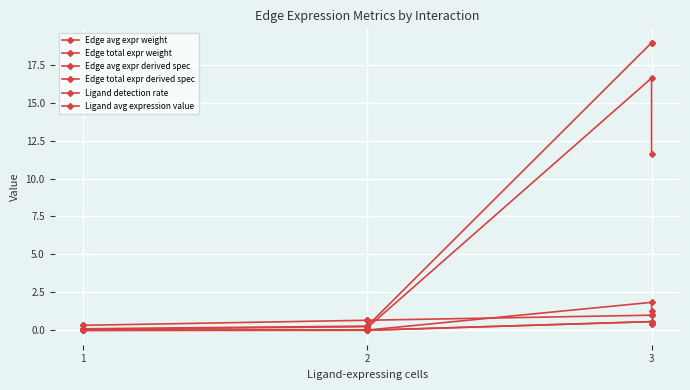

Between 5 and 1, which is larger?

5